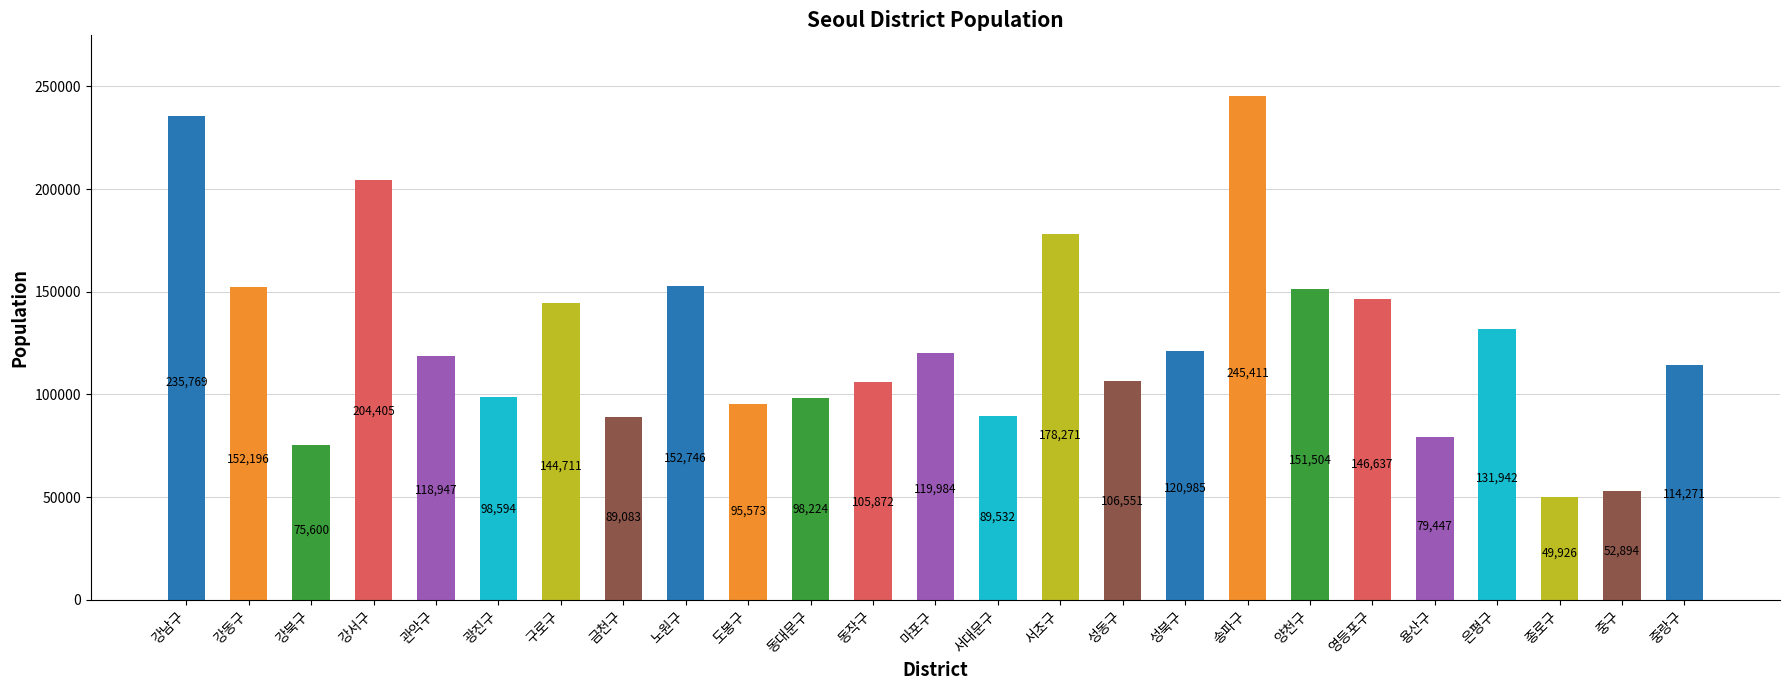

The chart shows a value of 119984 at 마포구. True or false?

True